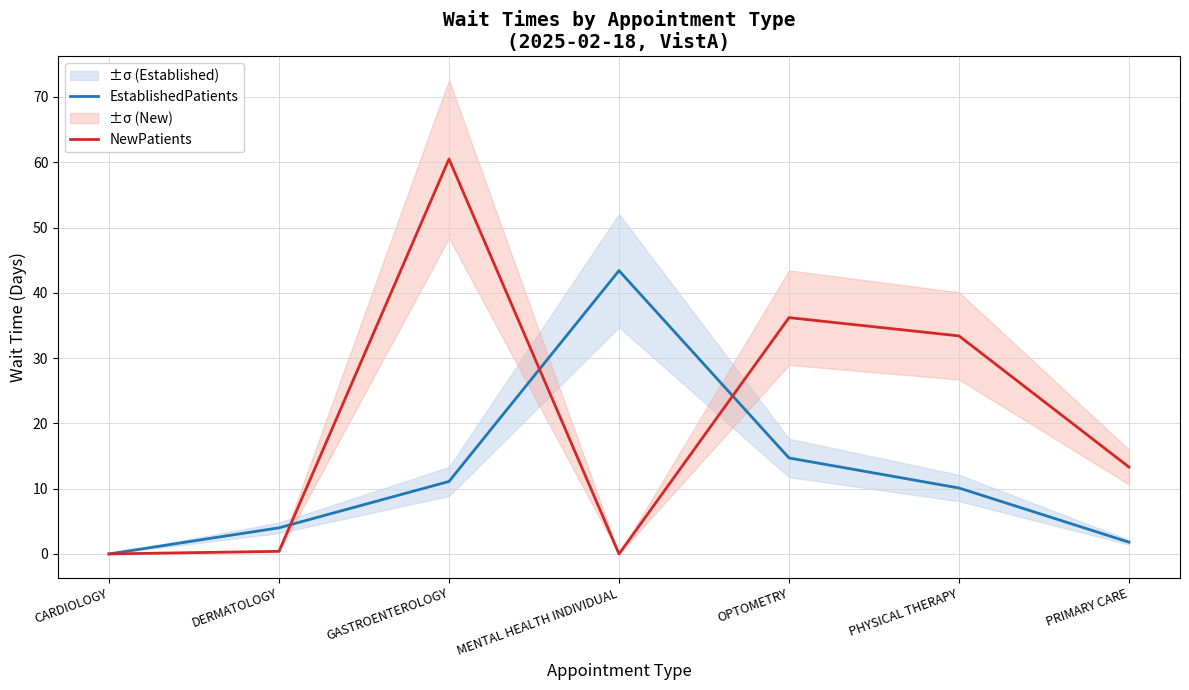

At which category is the sum across all series the highest?

GASTROENTEROLOGY